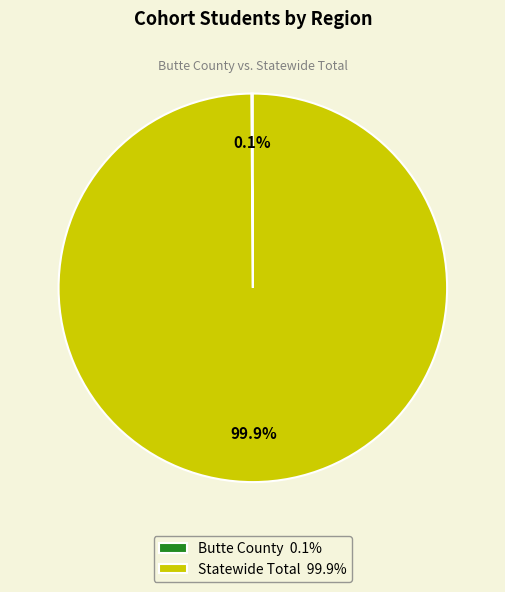

Is there a majority slice in this chart?

Yes